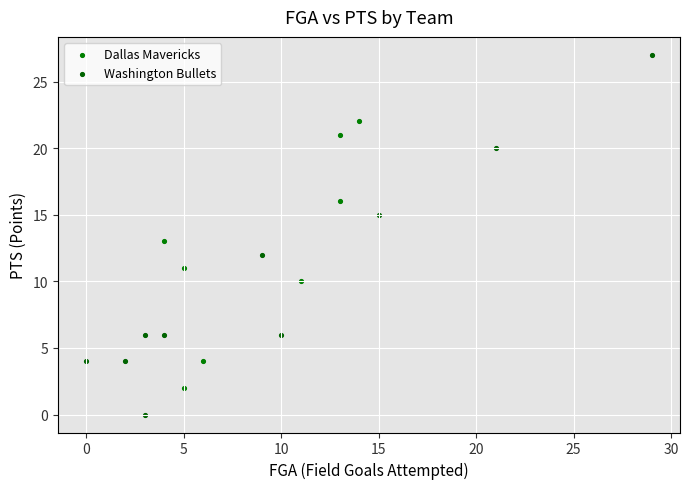

Which series has the widest spread of Y values?

Washington Bullets